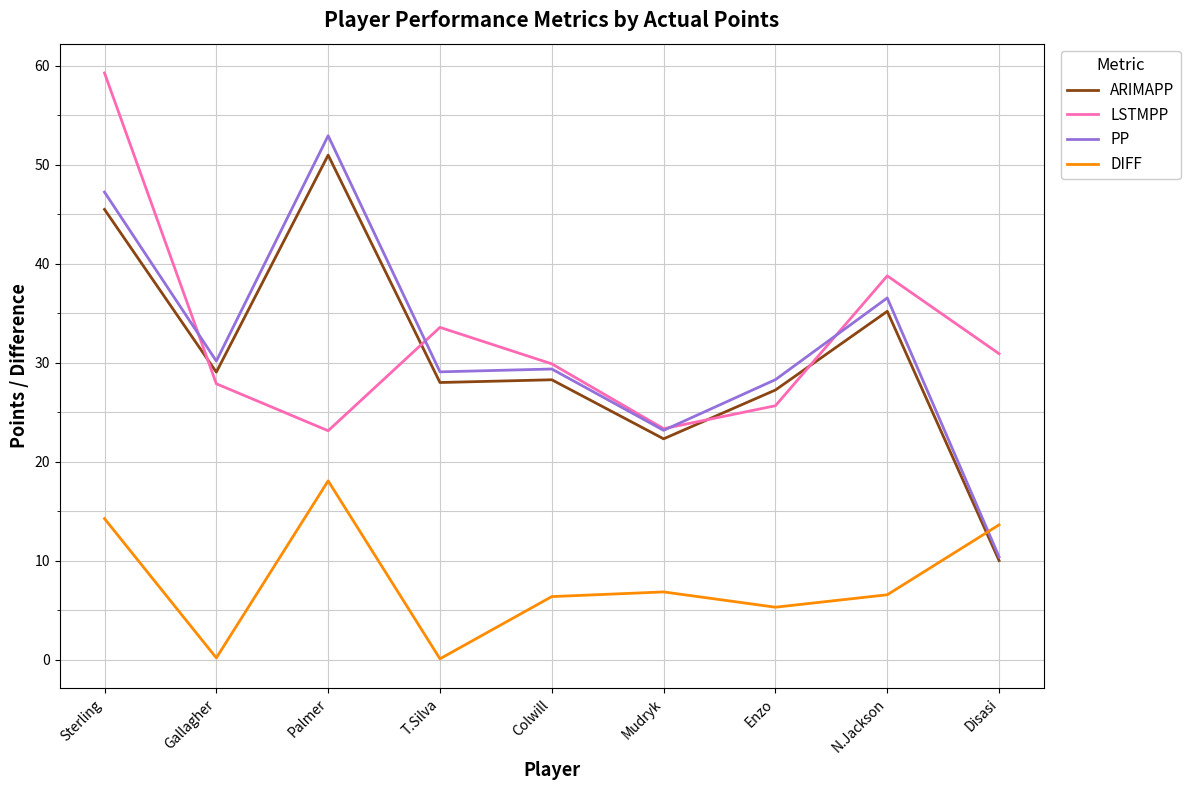

What is the average value of the ARIMAPP series?

30.7